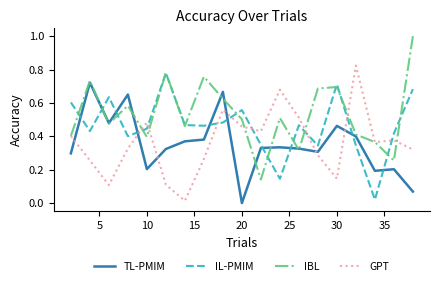

Which series has the largest total across all categories?

IBL